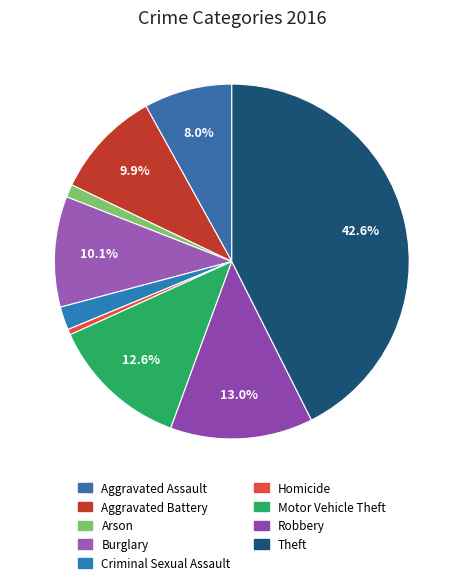

How many segments does this pie chart have?

9